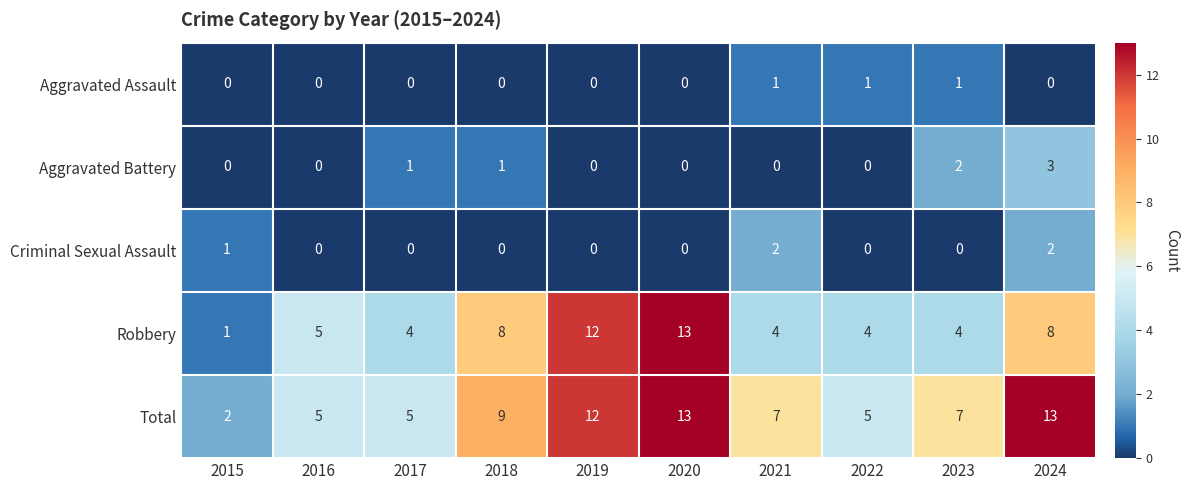

Where does the Total series first go above 7?

2018